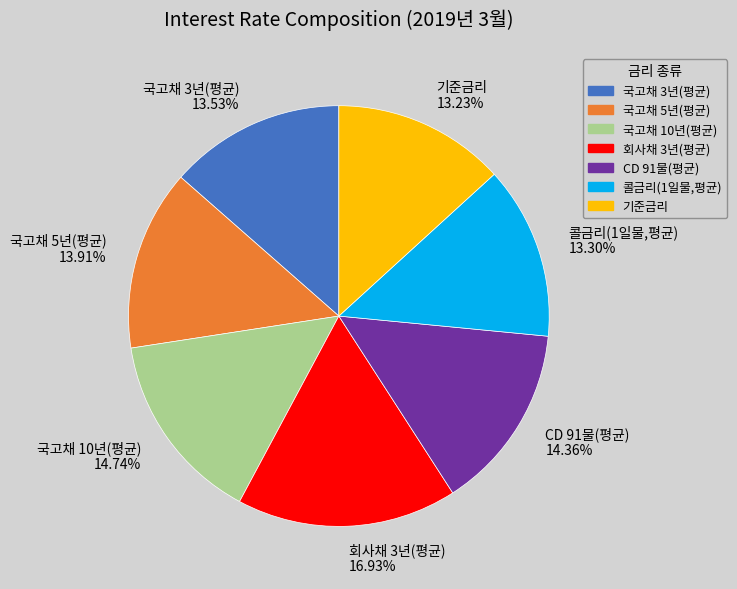

To the nearest percent, what is the difference between the largest and smallest slice percentages?

4%